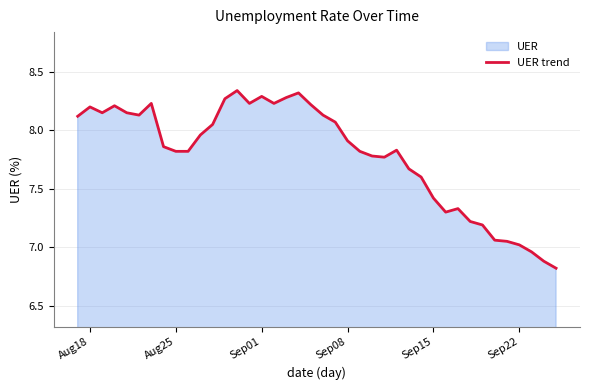

What is the difference between the maximum and minimum values?

1.5